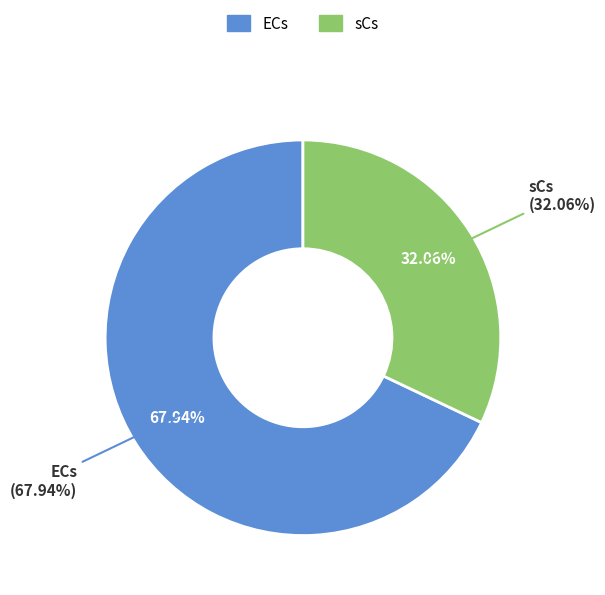

Rank the categories by value from lowest to highest.

sCs, ECs